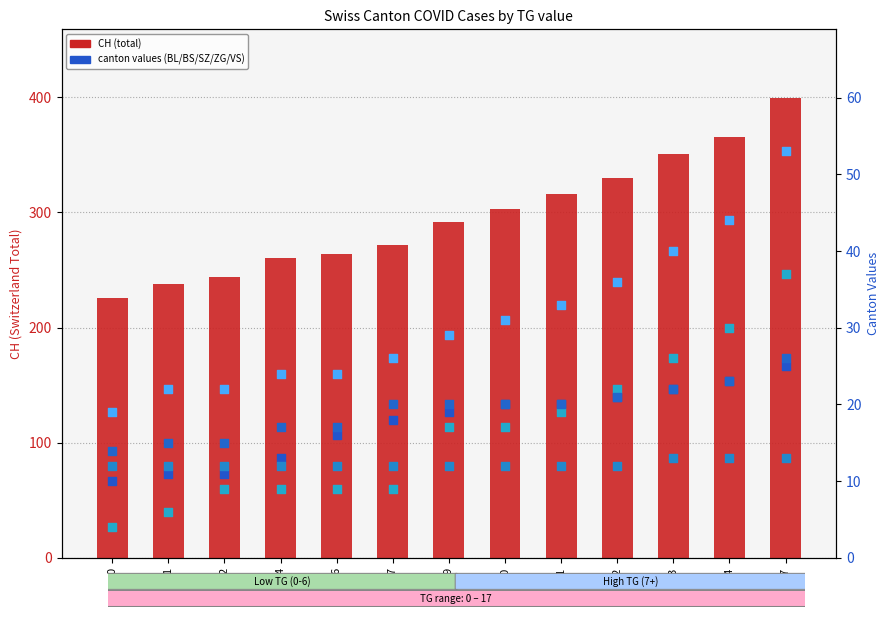

At which category is the sum across all series the highest?

17